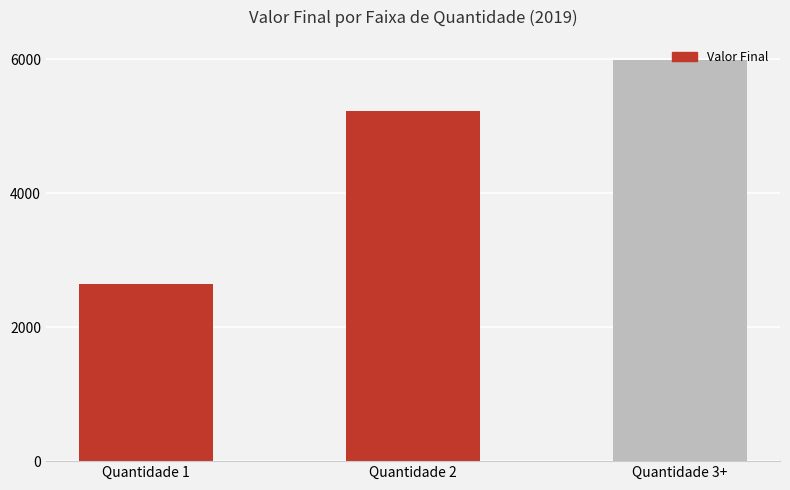

Reading right to left, extract all data points from this chart.

Quantidade 3+=5987	Quantidade 2=5232	Quantidade 1=2649